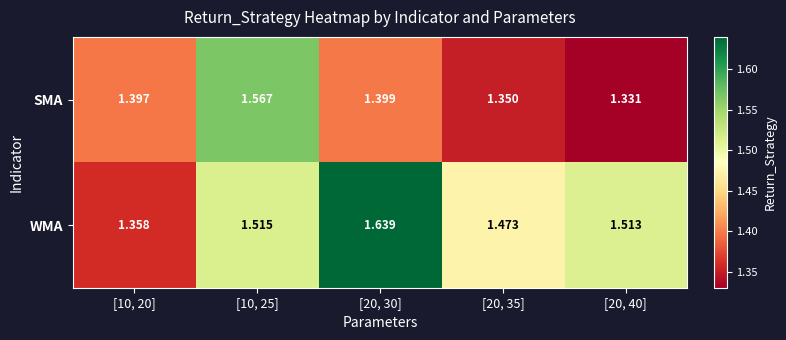

Is the value of WMA at [10, 20] greater than the value of SMA at [20, 40]?

Yes